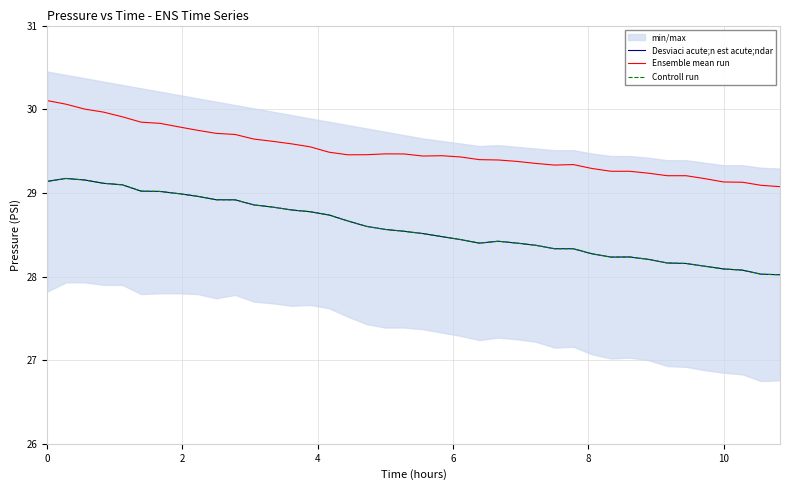

How many interior local valleys does the Ensemble mean run series have?

3